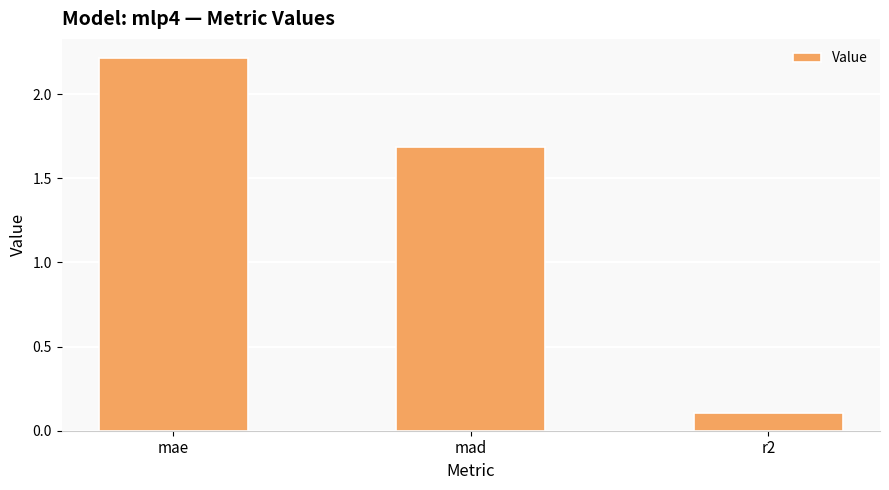

Read the value at mae.

2.2